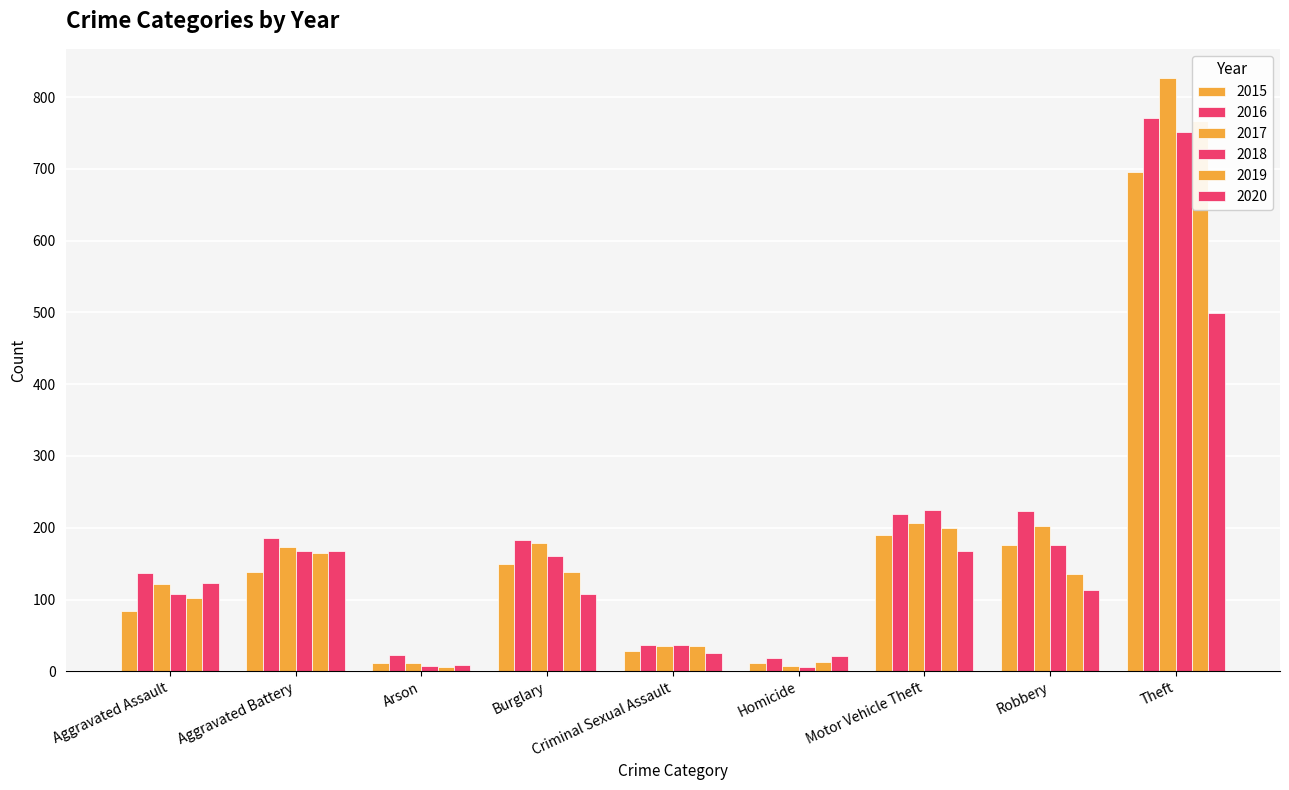

What position from the right is Homicide?

4